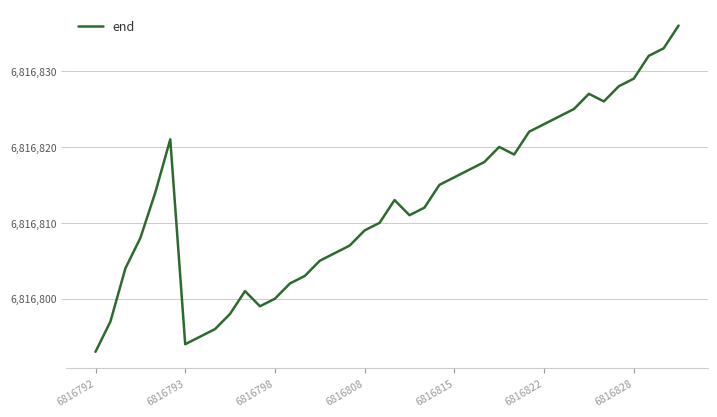

What is the minimum value shown in the chart?

6816793